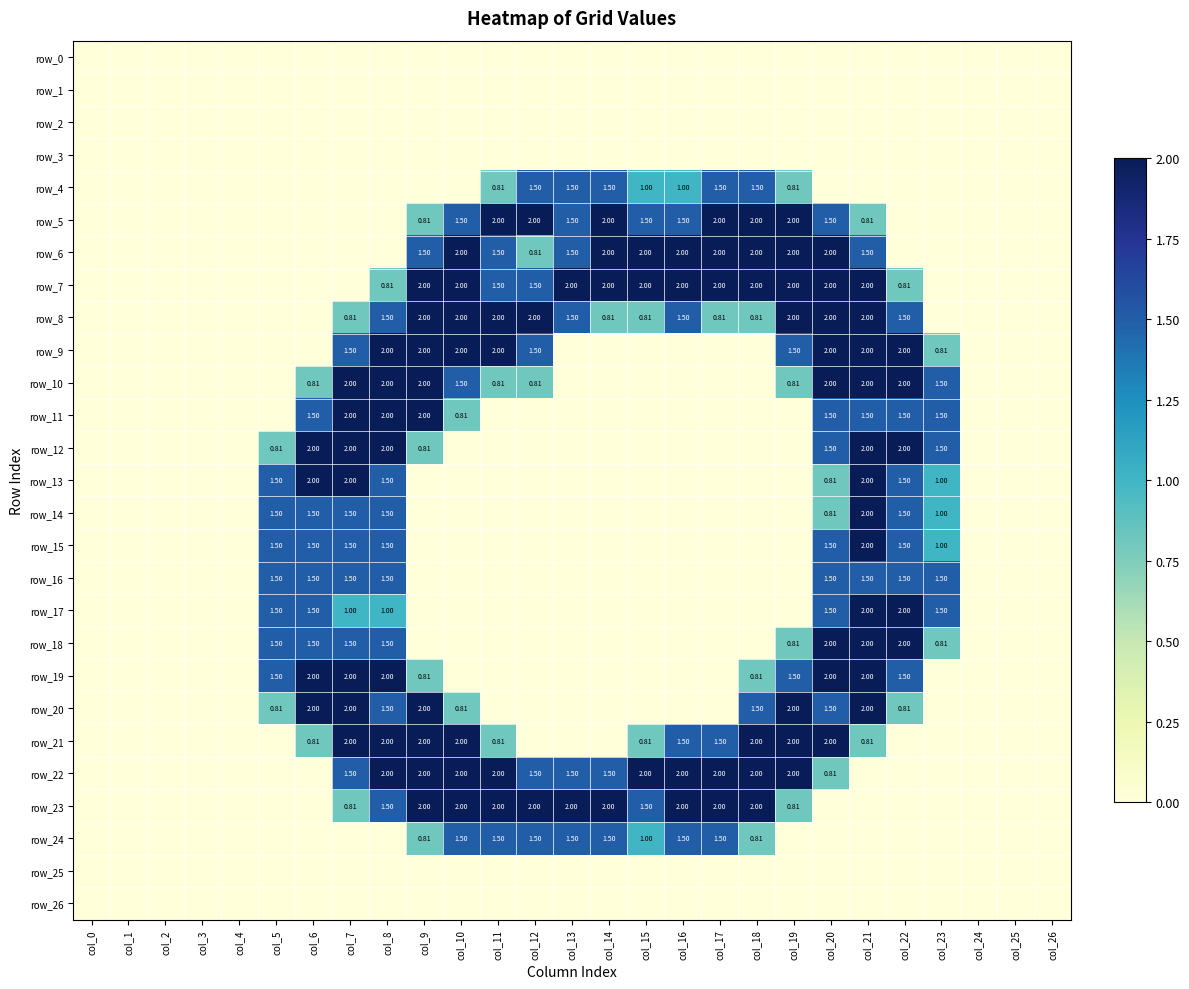

What is the difference between the maximum and minimum values in the row_4 series?

1.5